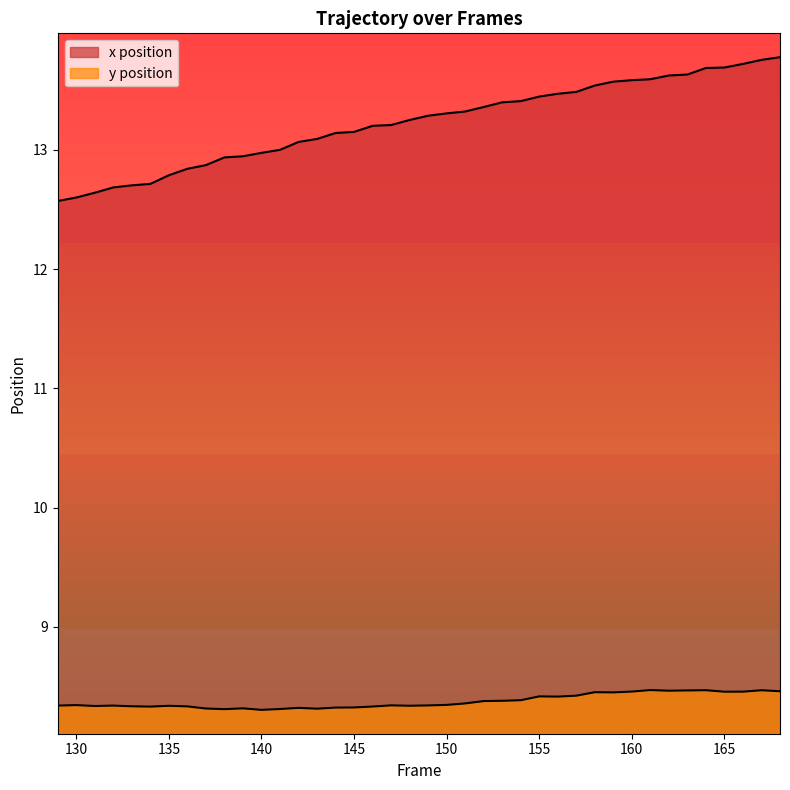

Count the number of categories in the chart.

40